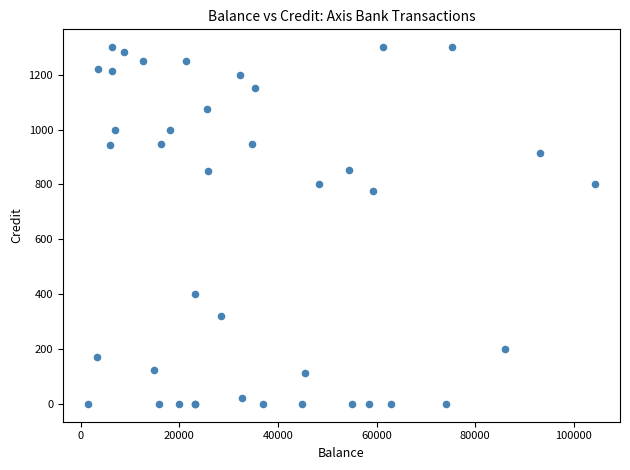

What Y value in the scatter plot is closest to 650?

775.0